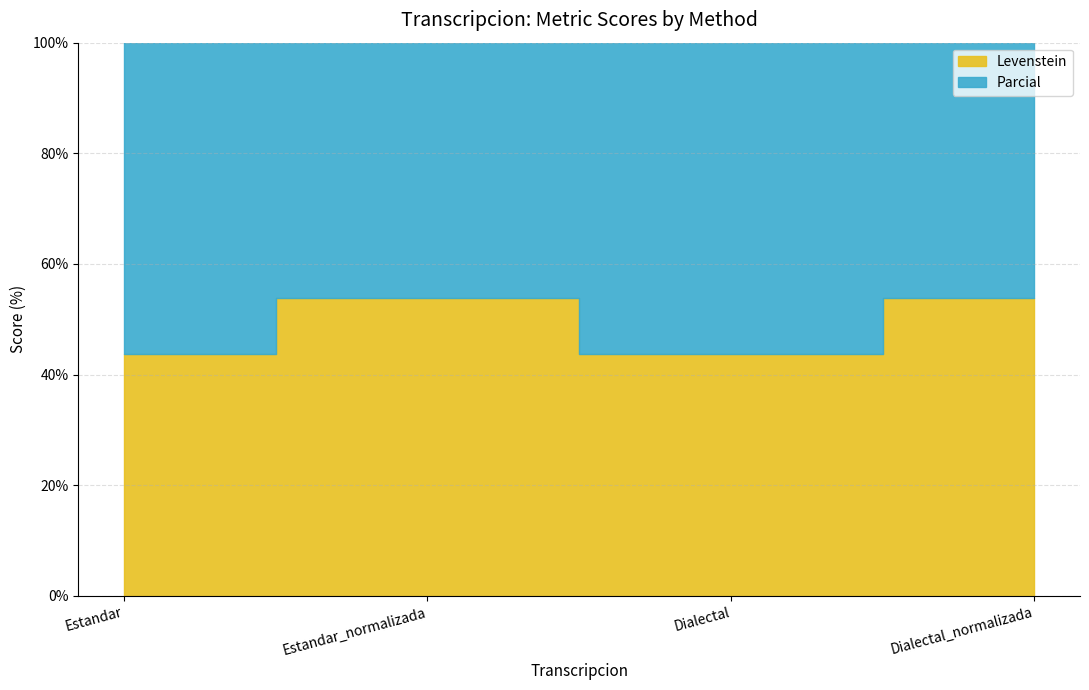

True or false: Levenstein and Parcial intersect in this chart.

False